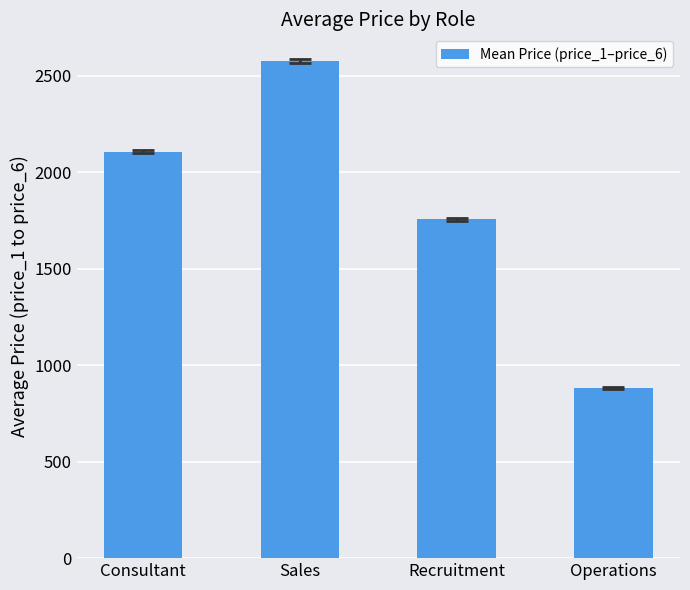

Reading right to left, transcribe all the data shown in this chart.

Operations=882.6	Recruitment=1755.5	Sales=2574.9	Consultant=2106.7